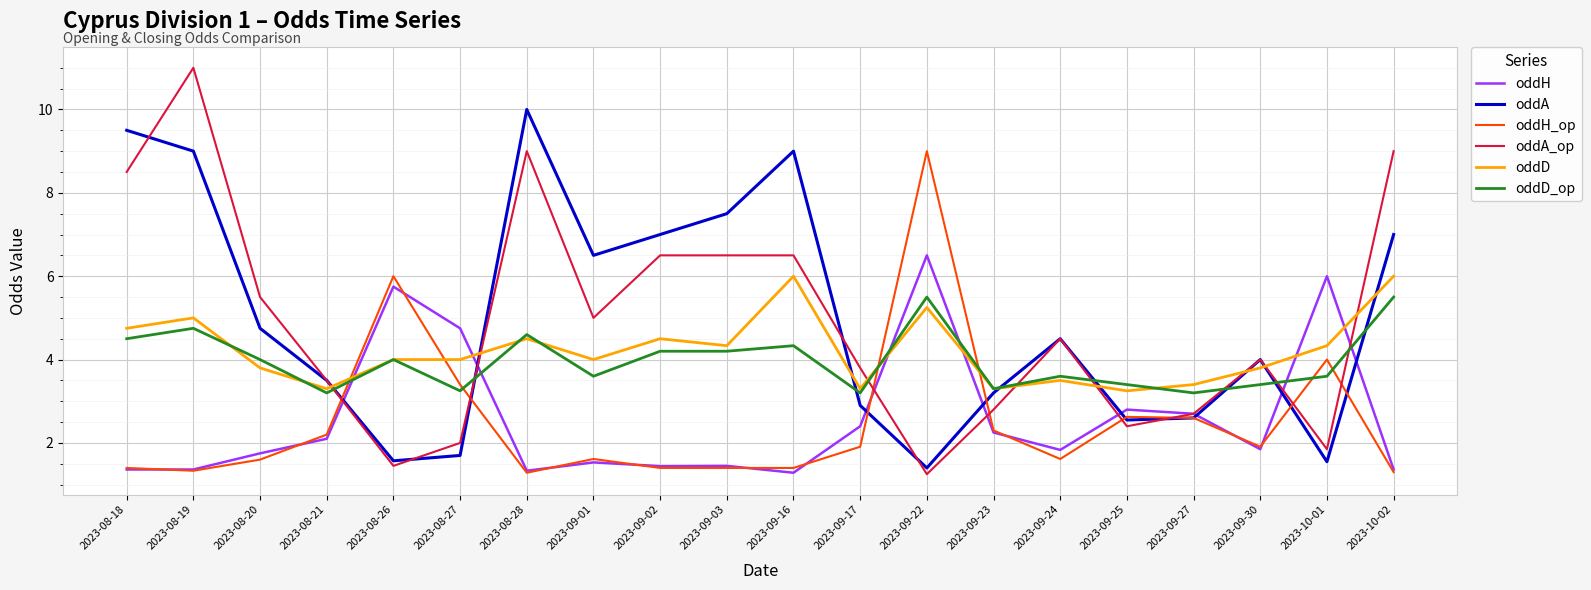

Where is oddH nearest to the value 3?

2023-09-25